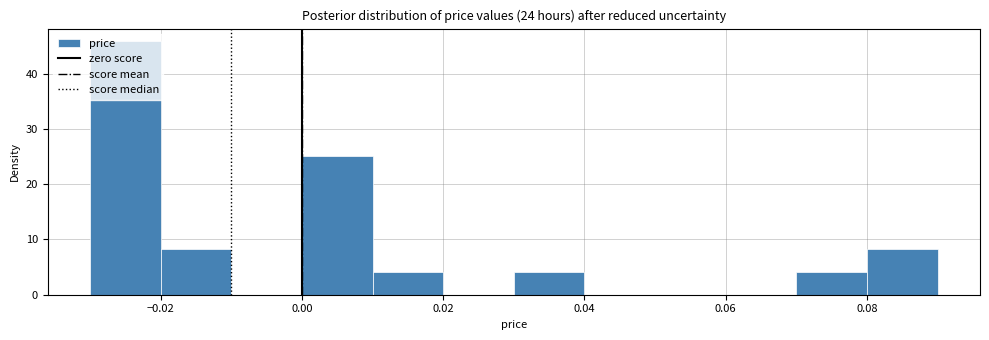

What is the height of the bar covering 0.00 to 0.01 on the x-axis? The values are not printed on the chart, so give them approximately, as read against the axis.

25